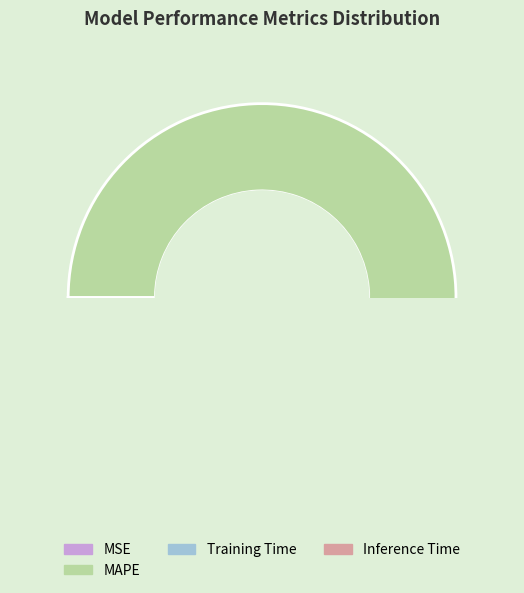

What is the change in value from MSE to MAPE?

+34.5